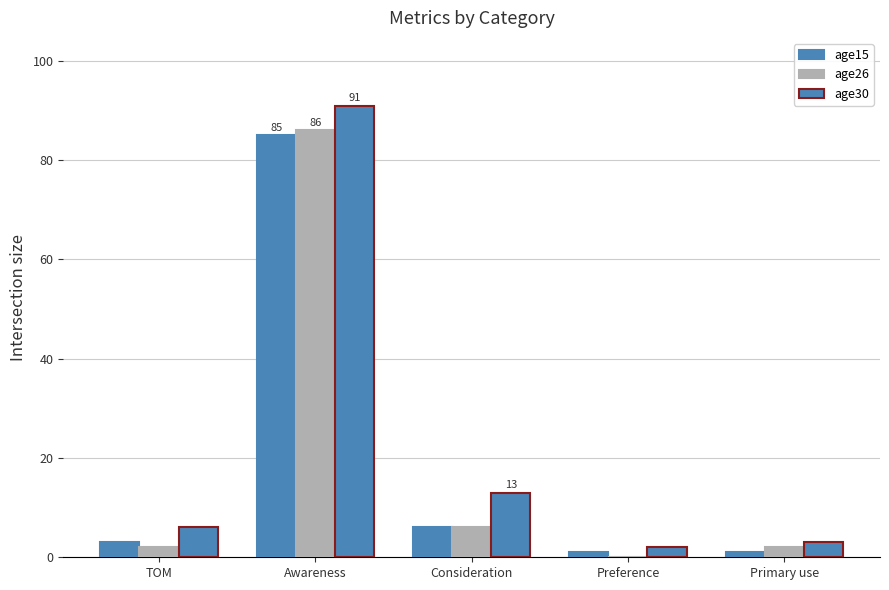

What is the maximum value for age30?

91